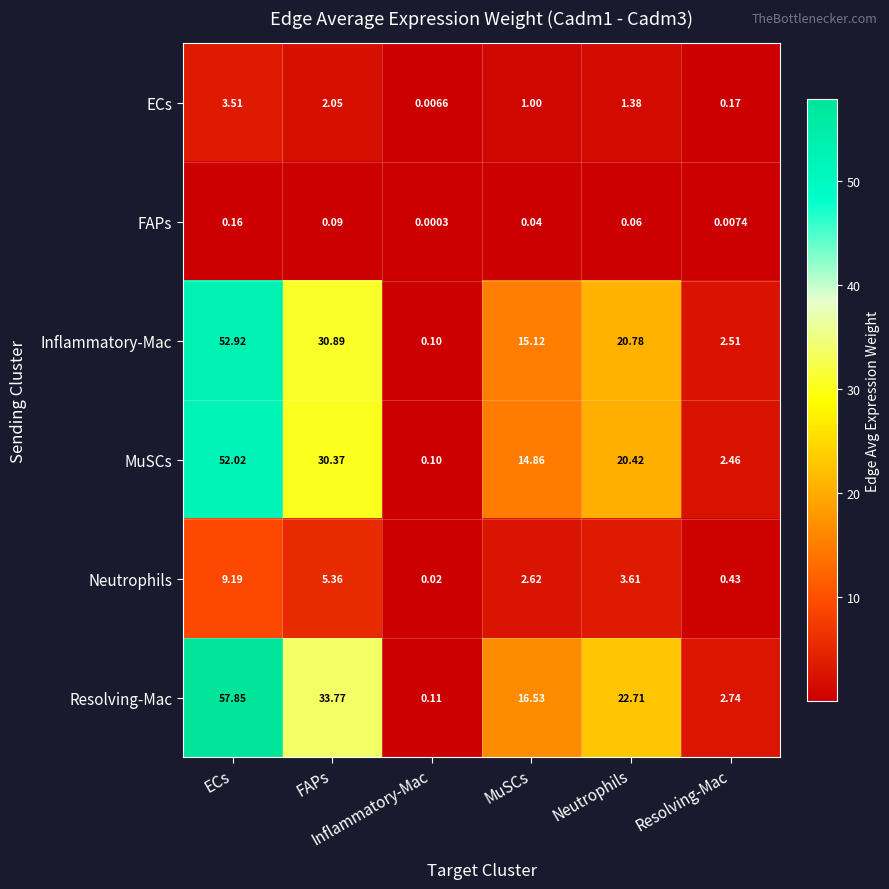

Count the number of data series in this chart.

6